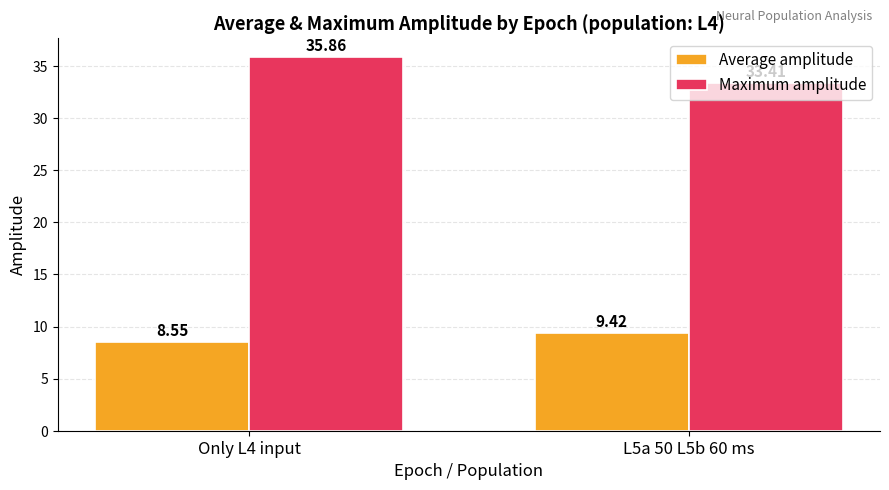

How many categories are shown in the chart?

2